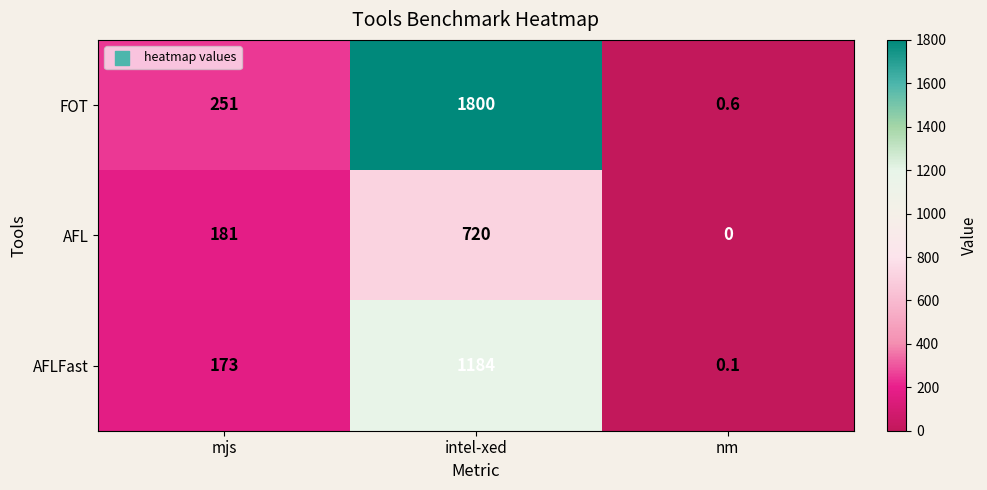

Reading left to right, transcribe all the data shown in this chart.

FOT: 251.0	1800.0	0.6
AFL: 181.0	720.0	0.0
AFLFast: 173.0	1184.0	0.1